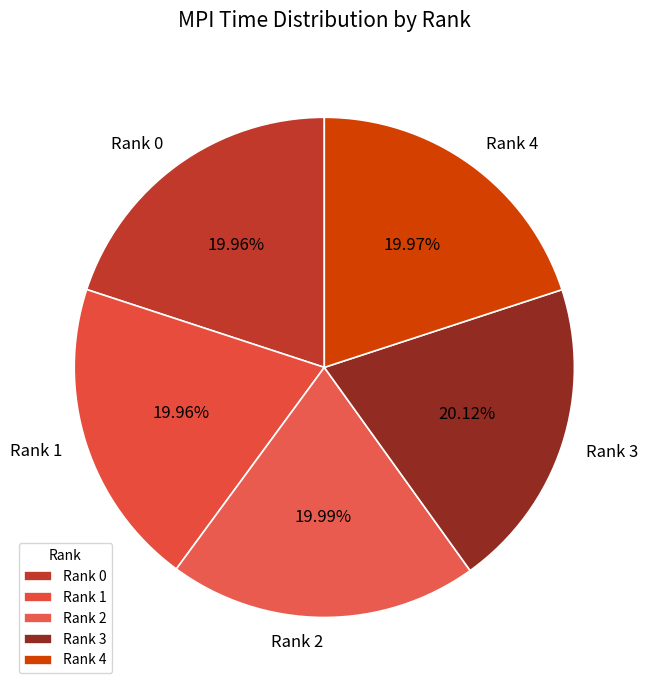

Approximately how many times larger is the value at Rank 4 compared to Rank 0?

1.0